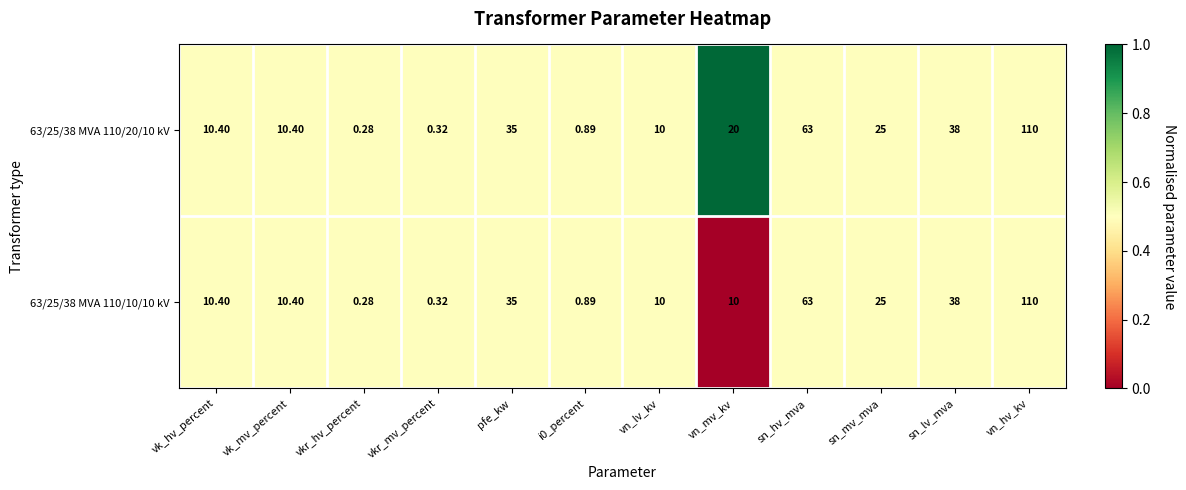

At which category is the sum across all series the highest?

vn_hv_kv